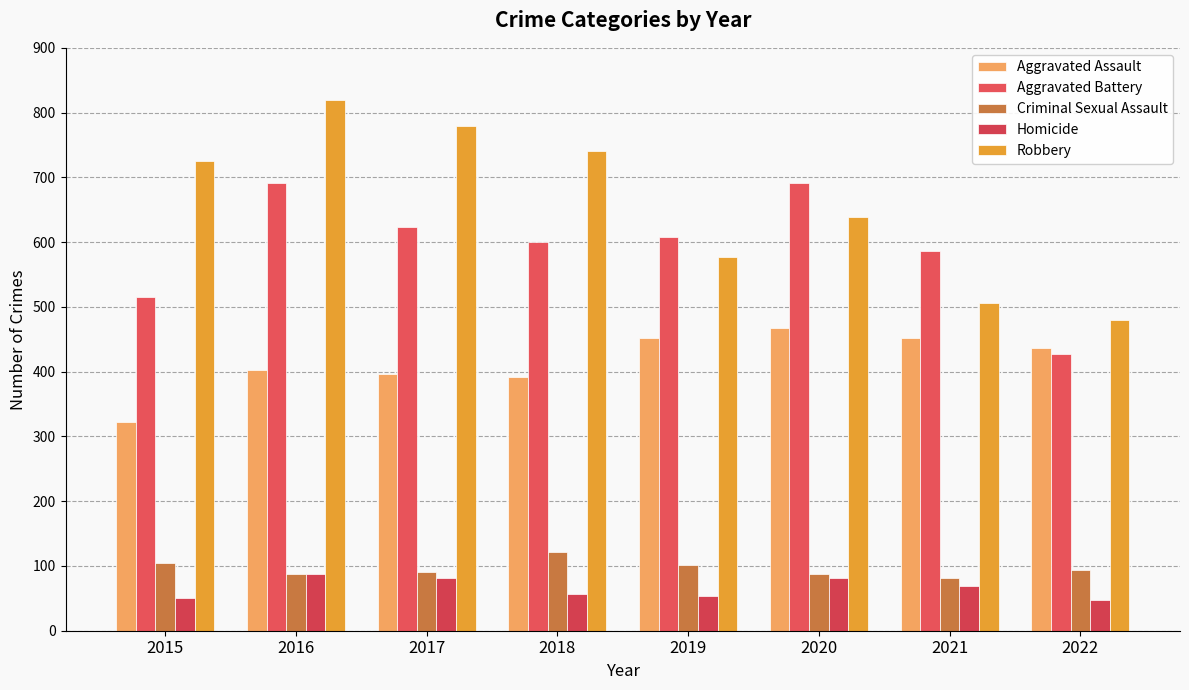

Between 2019 and 2021, which series saw the biggest shift?

Robbery